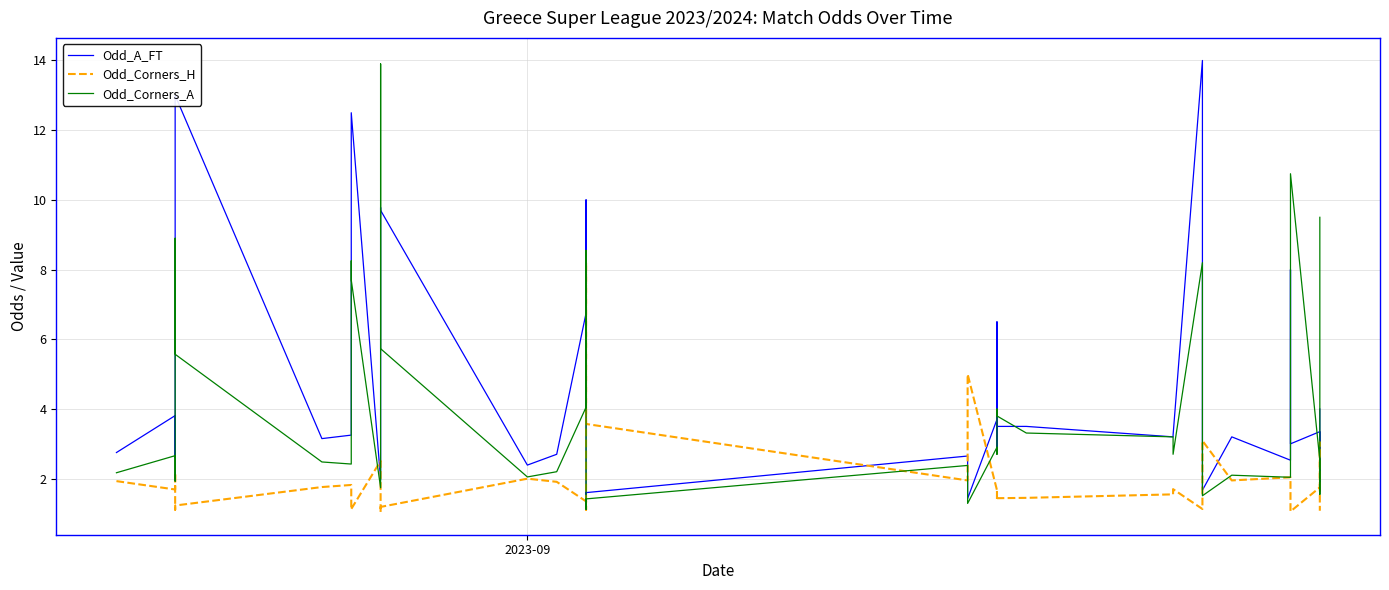

Which series ends up on top after the final intersection of Odd_Corners_A and Odd_Corners_H?

Odd_Corners_A